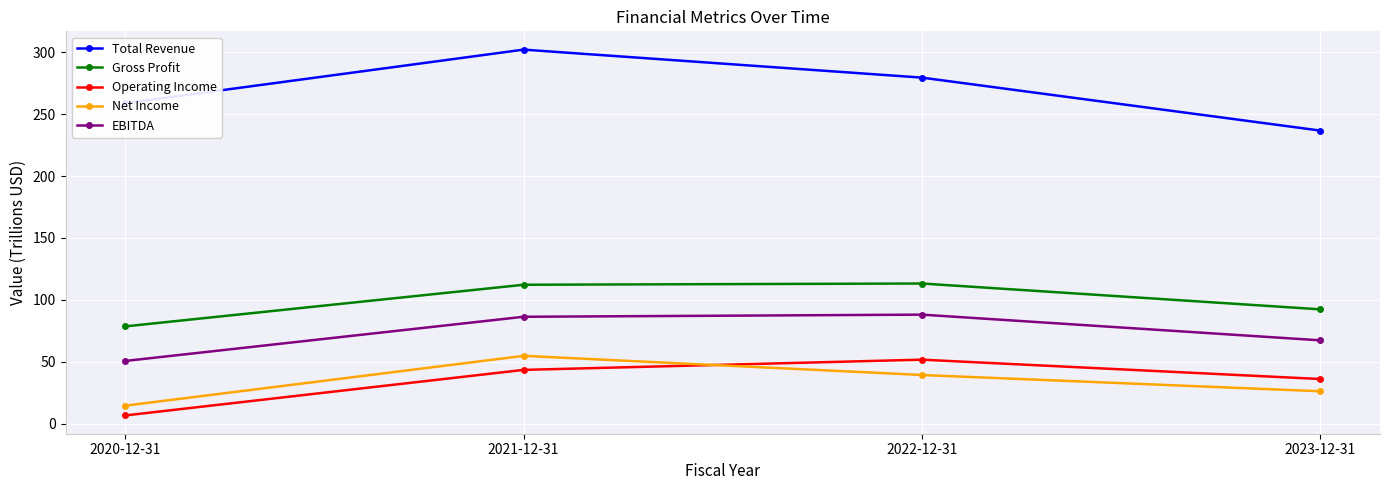

Between 2021-12-31 and 2023-12-31, which series saw the biggest shift?

Total Revenue